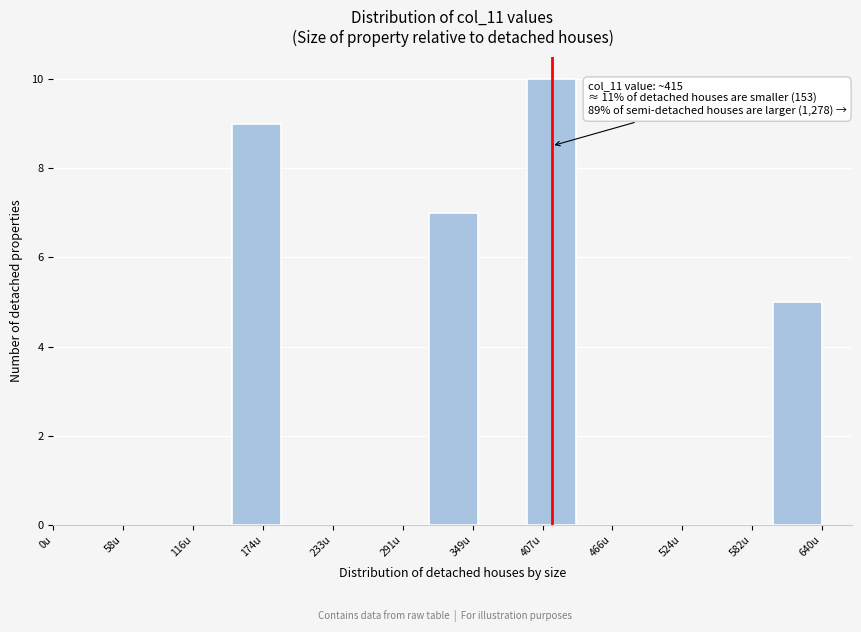

Over which range of the x-axis is the bar tallest?

400 to 440